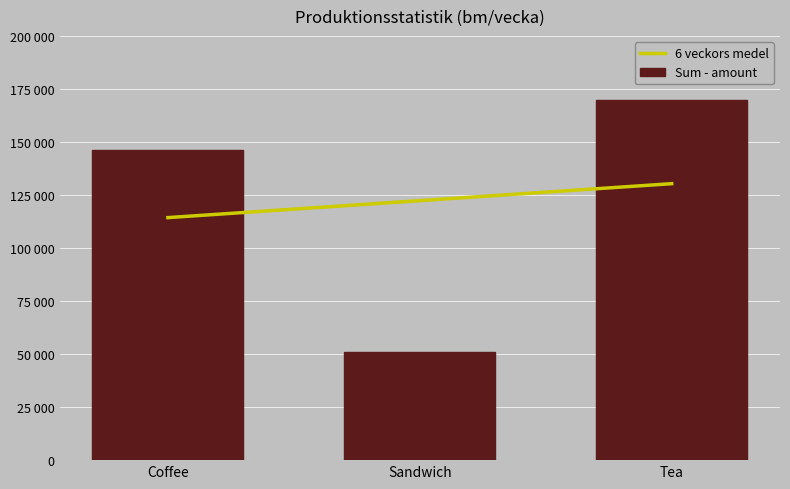

Reading left to right, list all the values displayed in this chart.

6 veckors medel: Coffee=114333.3	Sandwich=122333.3	Tea=130333.3
Sum - amount: Coffee=146000.0	Sandwich=51000.0	Tea=170000.0